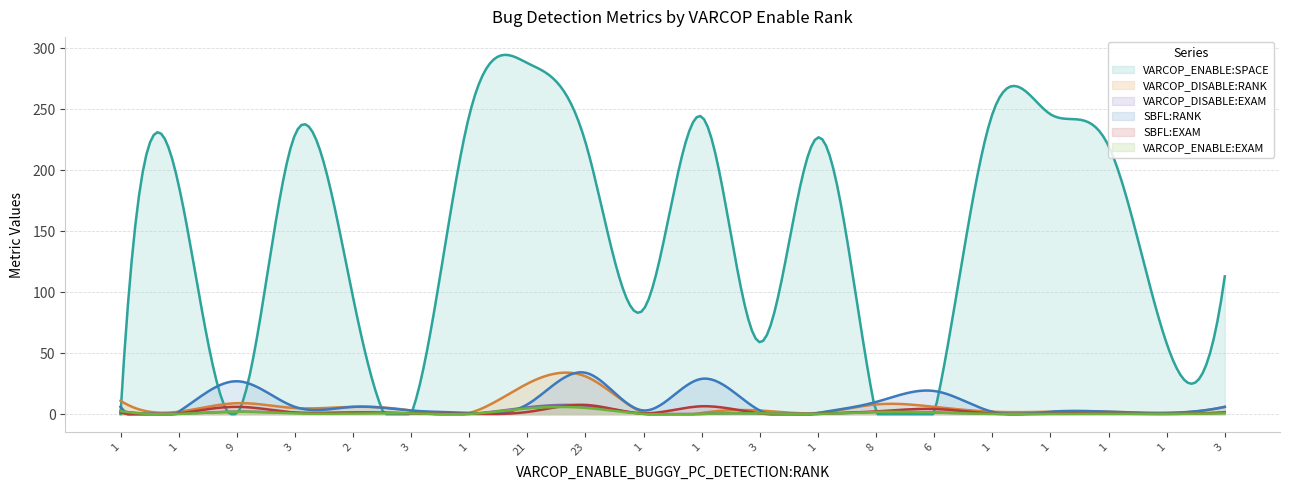

Which series changed the most between 2 and 23?

VARCOP_ENABLE:SPACE